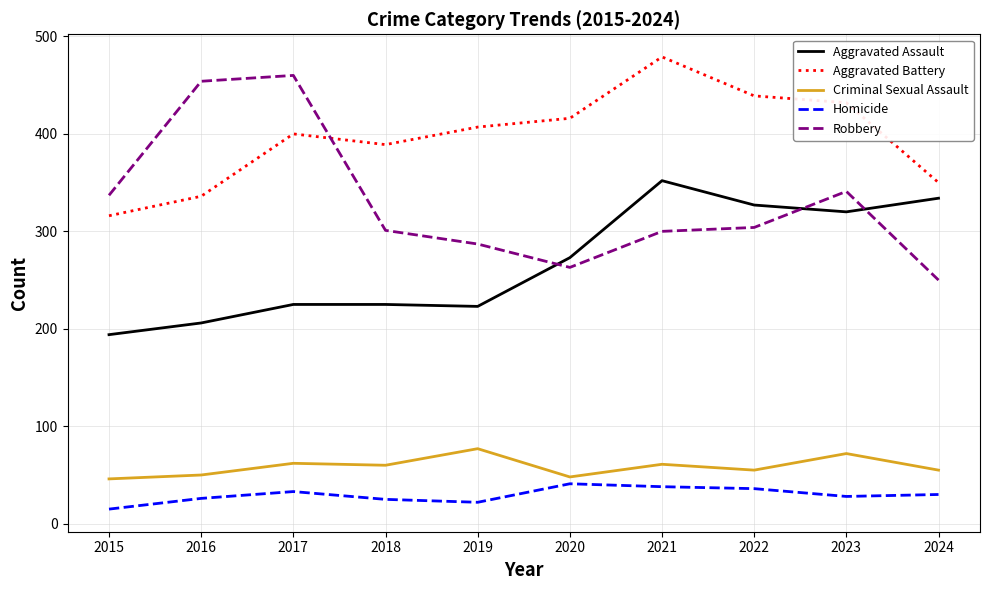

Which series changed the most between 2019 and 2022?

Aggravated Assault